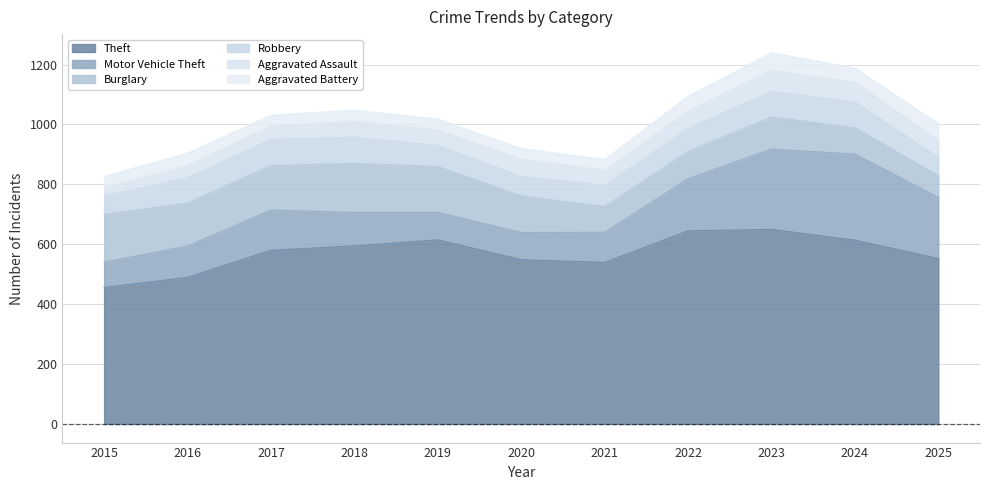

Read the Burglary value at 2019.

156